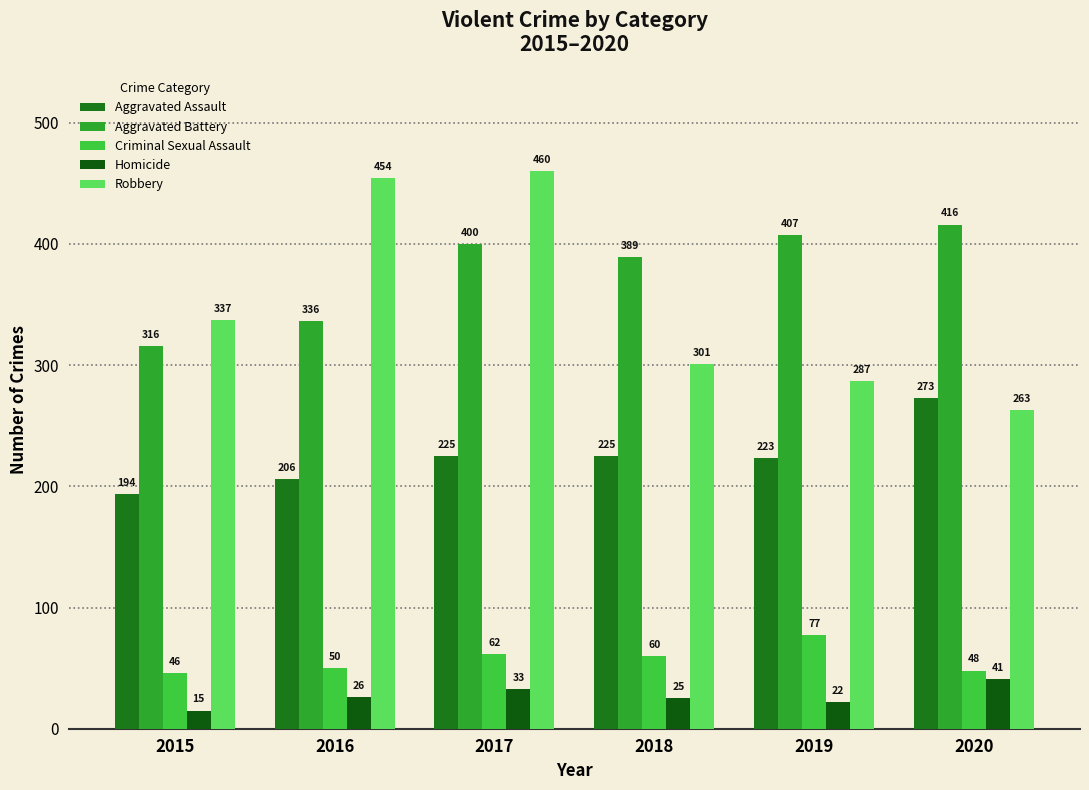

What is the sum of all Robbery values?

2102